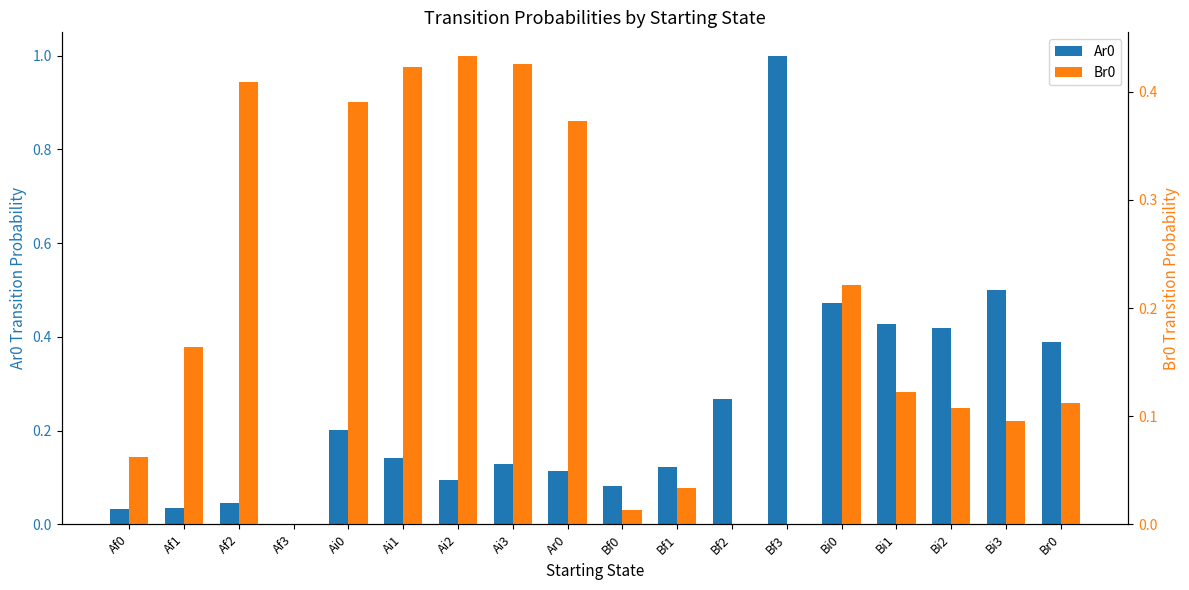

What is the greatest value displayed?

1.0